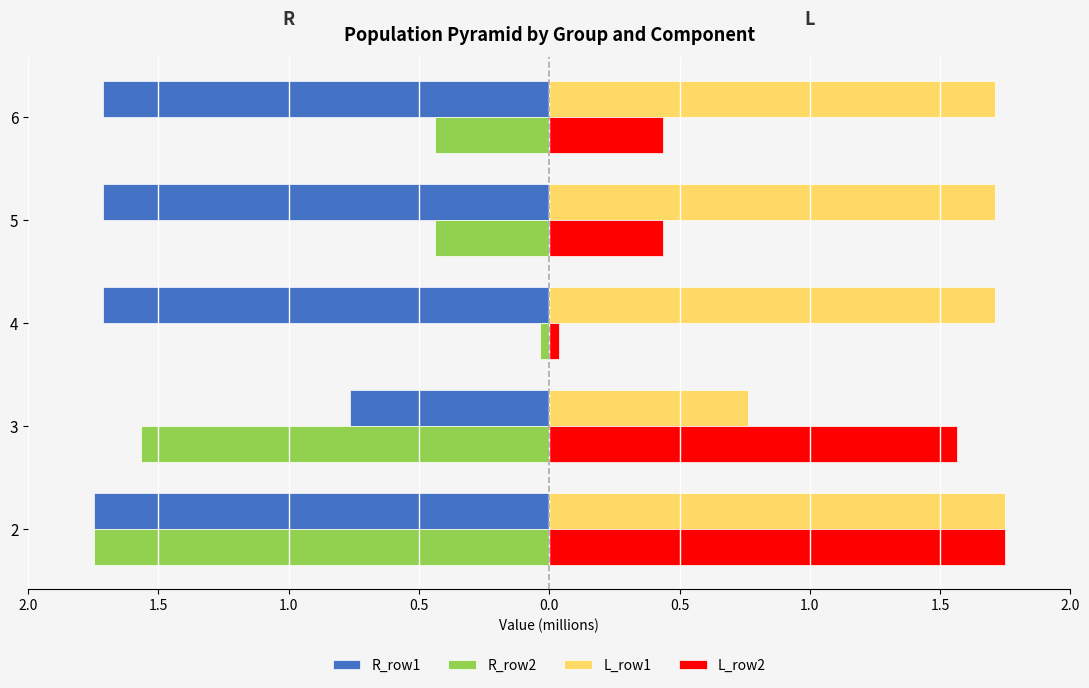

What are all the series names shown in the legend?

R_row1, R_row2, L_row1, L_row2